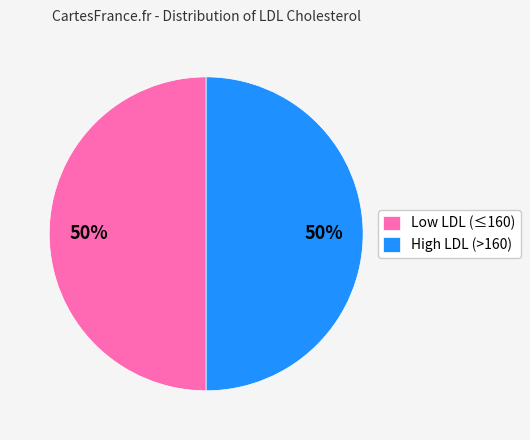

Combined, do Low LDL (≤160) and High LDL (>160) account for over 50%?

Yes